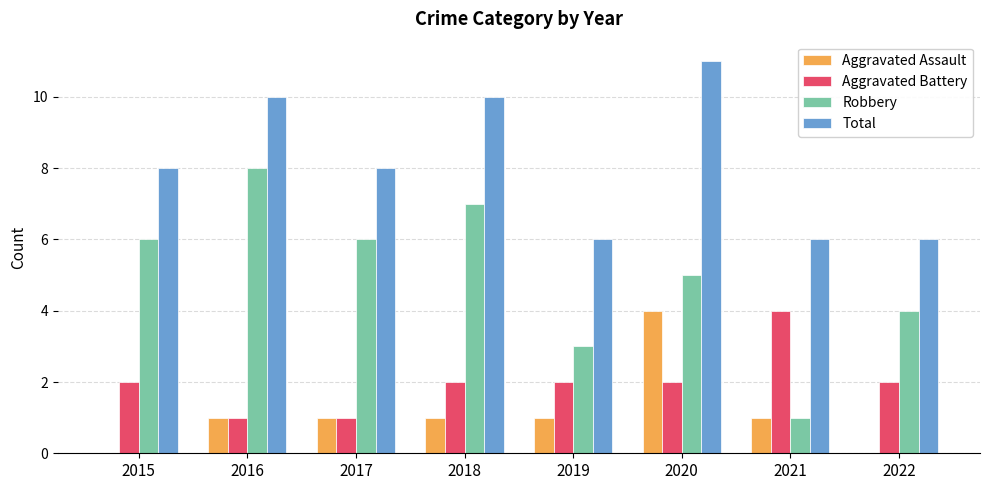

Which series has the largest range (max minus min)?

Robbery